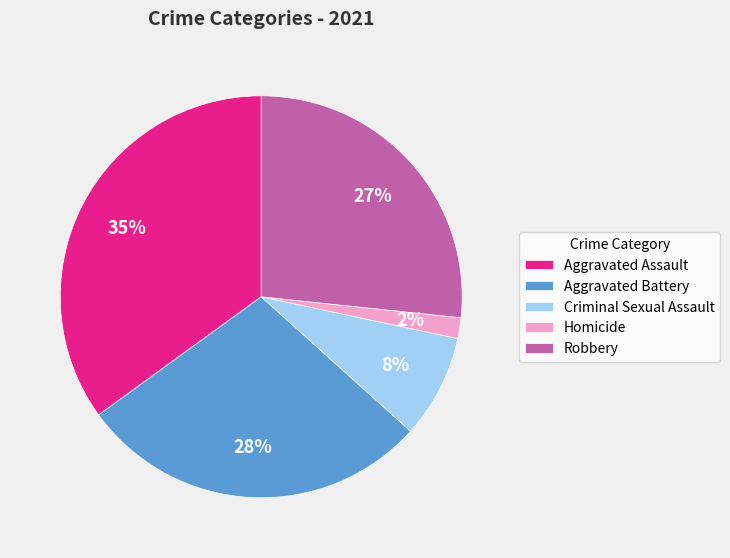

Between Aggravated Assault and Criminal Sexual Assault, which is larger?

Aggravated Assault